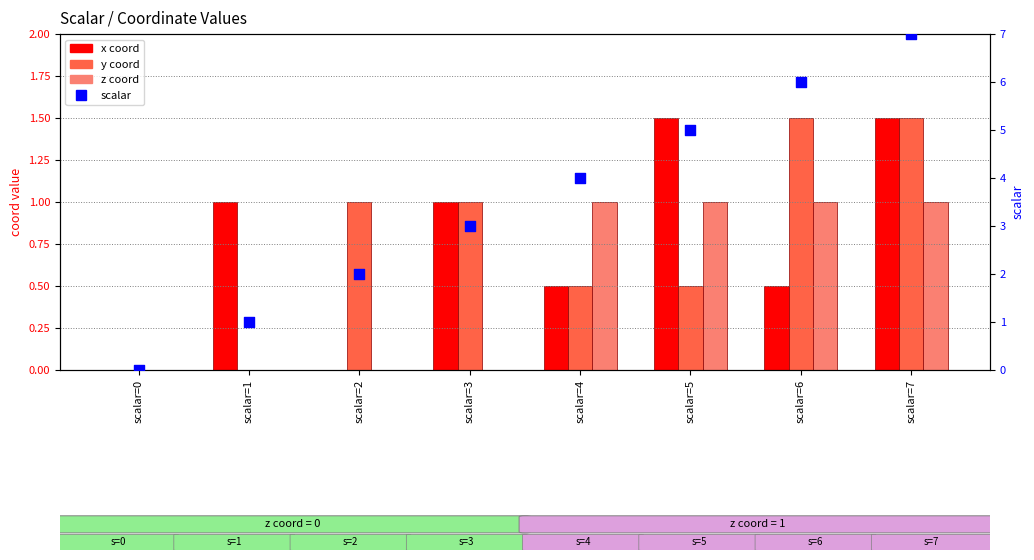

Which series has the largest total across all categories?

scalar